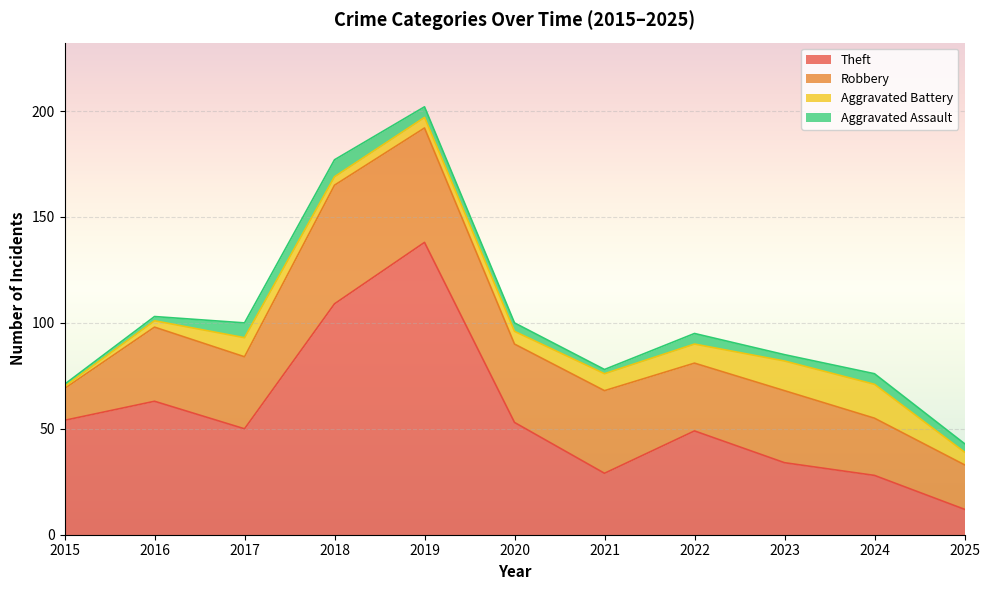

What is the total value across all series at 2018?

177